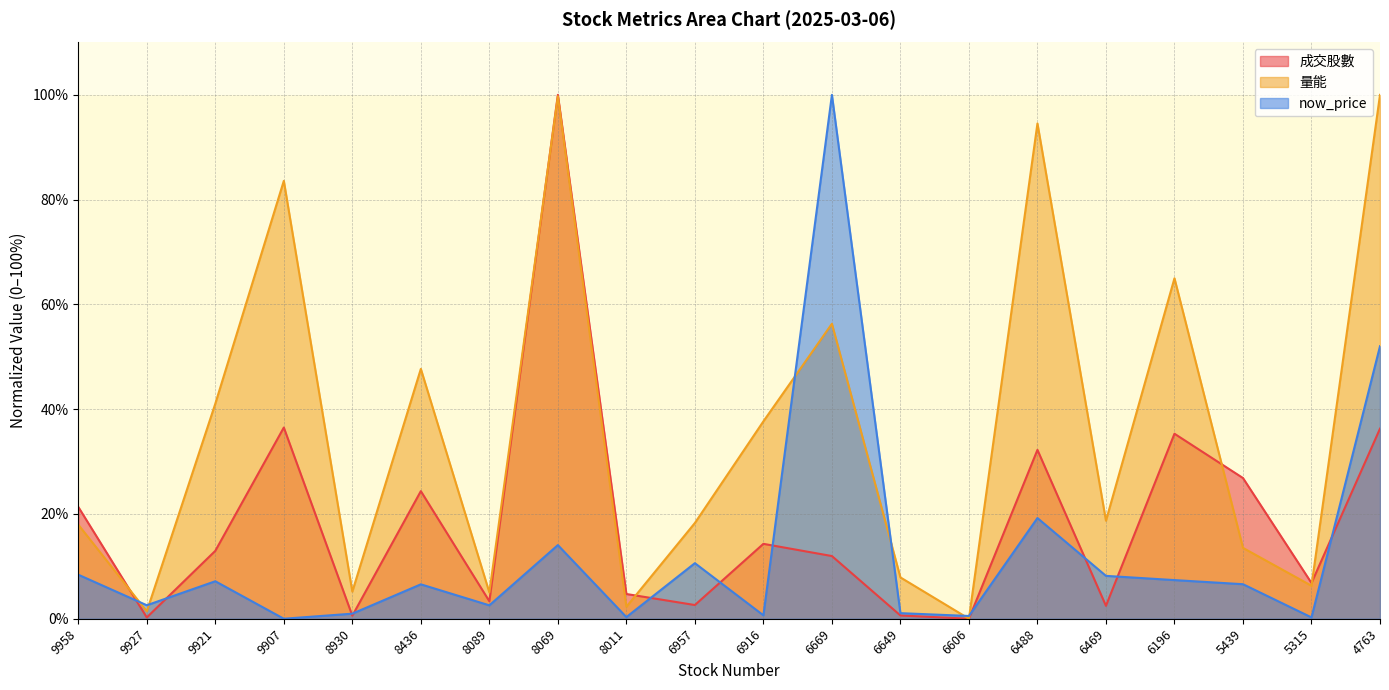

True or false: 成交股數 and 量能 intersect in this chart.

True